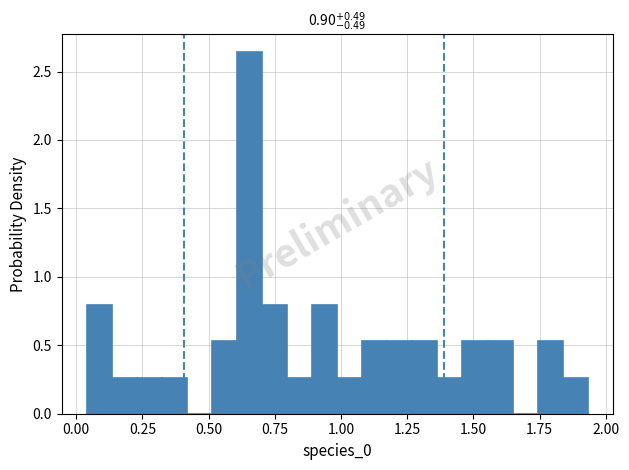

Around what value on the x-axis is the tallest bar? Give the approximate position of its centre, as read against the axis.

0.65